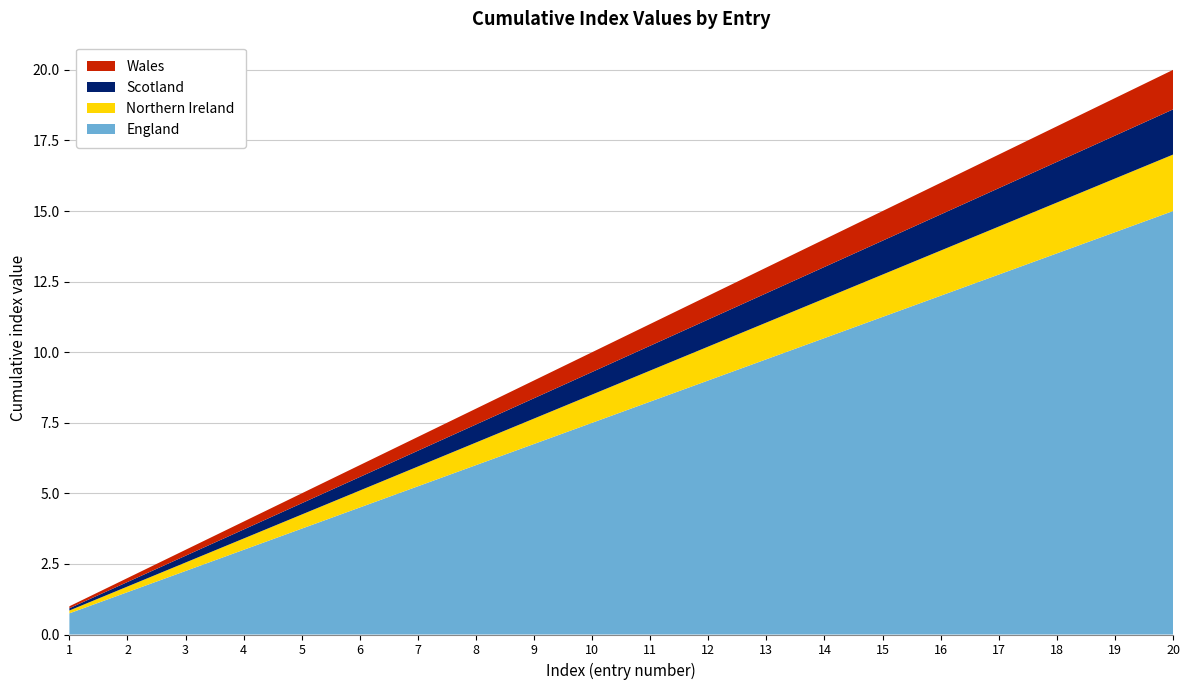

At which label does England reach its peak?

20